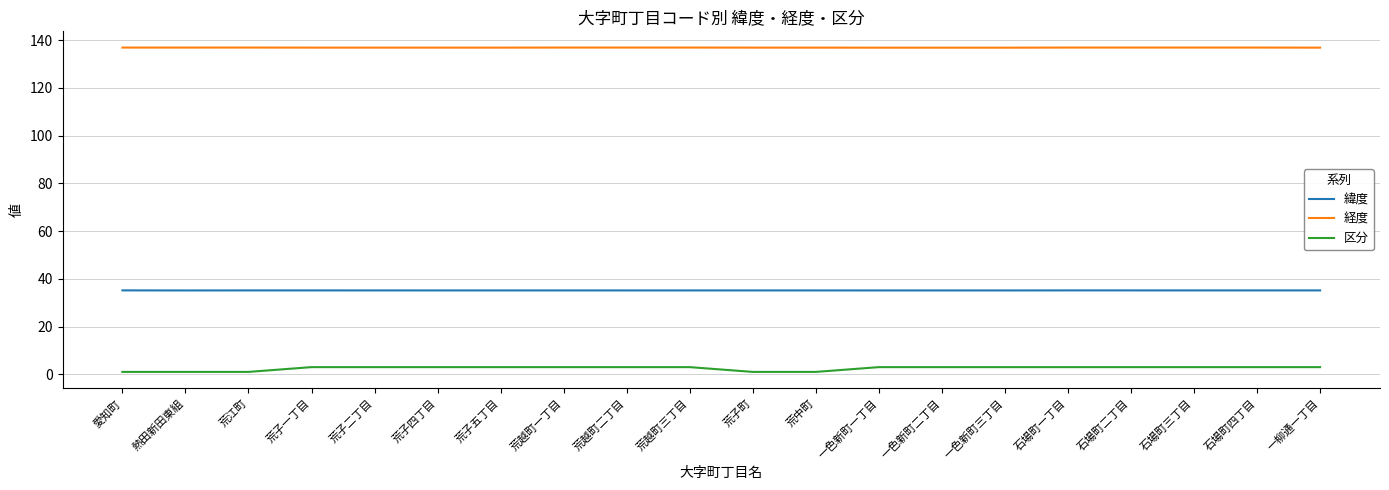

At 荒江町, list the series in order from smallest to largest.

区分, 緯度, 経度